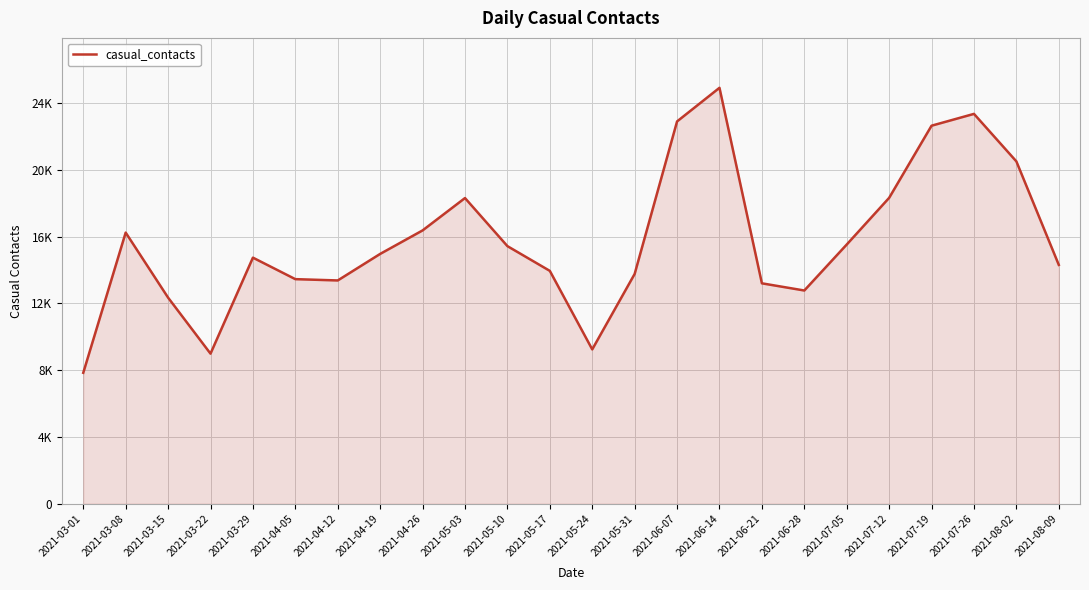

Reading left to right, list all the values displayed in this chart.

7847	16245	12348	8993	14744	13456	13378	14968	16375	18314	15434	13952	9248	13768	22904	24918	13206	12776	15530	18326	22648	23356	20509	14310